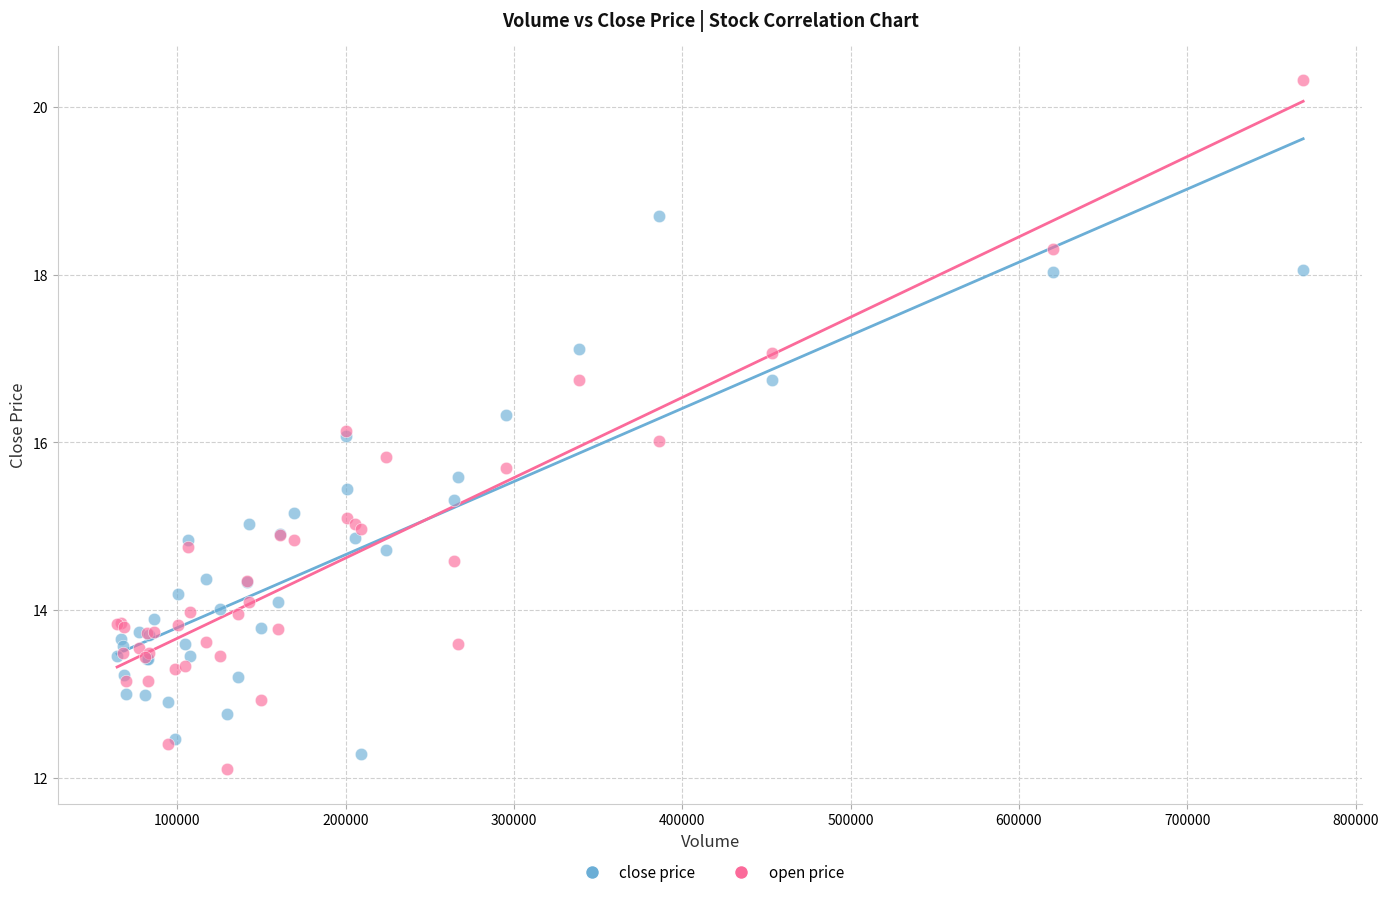

Which series reaches the maximum Y coordinate?

open price